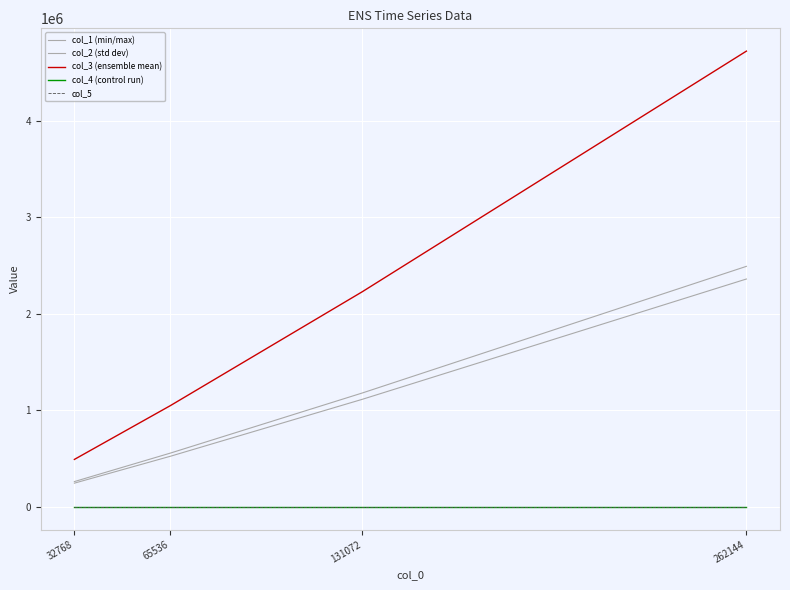

Which has a higher value, 262144 or 32768?

262144